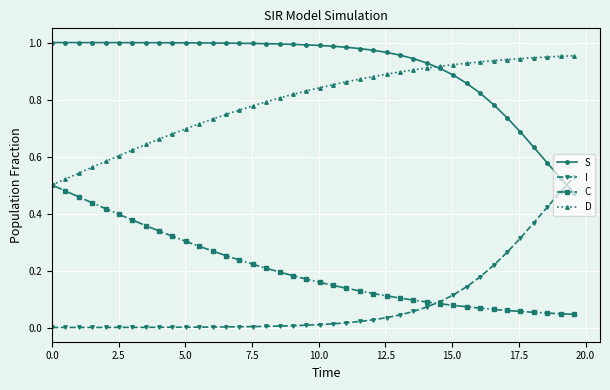

True or false: D and I cross at least once.

False